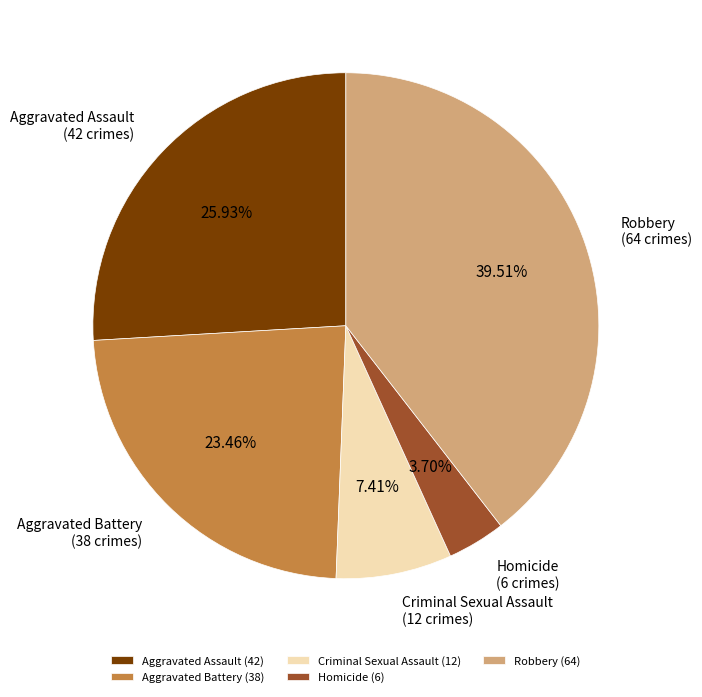

Which slice is the largest?

Robbery